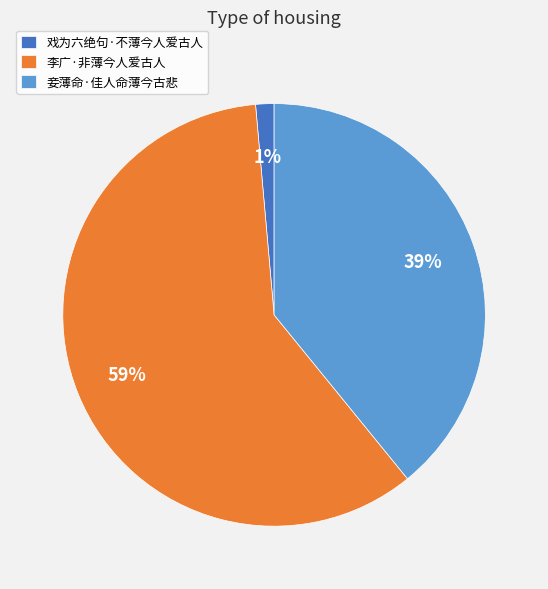

To the nearest percent, what portion does 戏为六绝句·不薄今人爱古人 represent?

1%